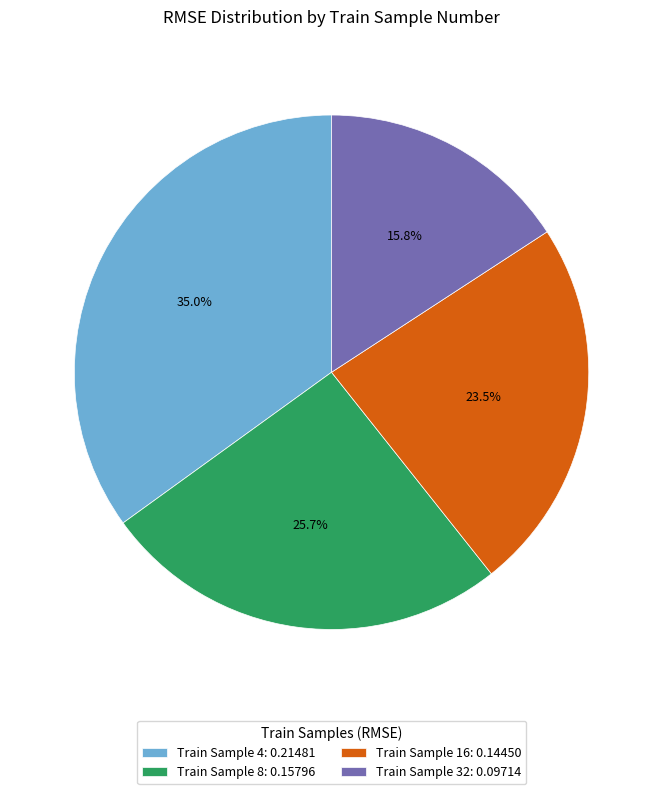

Is there a majority slice in this chart?

No